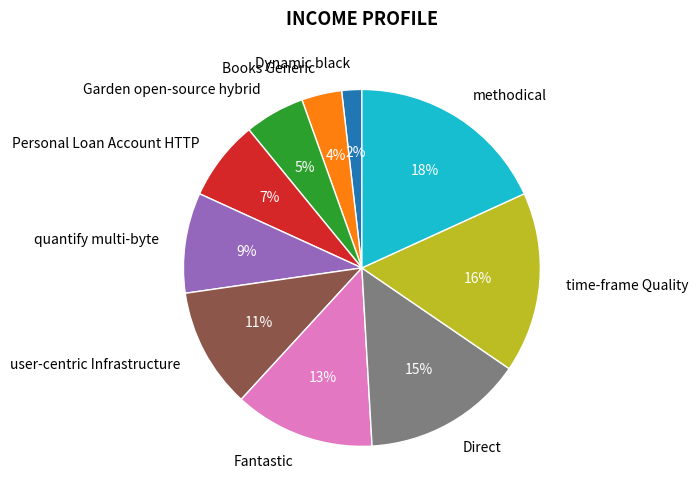

Is it true that Fantastic is 26% of the pie?

False